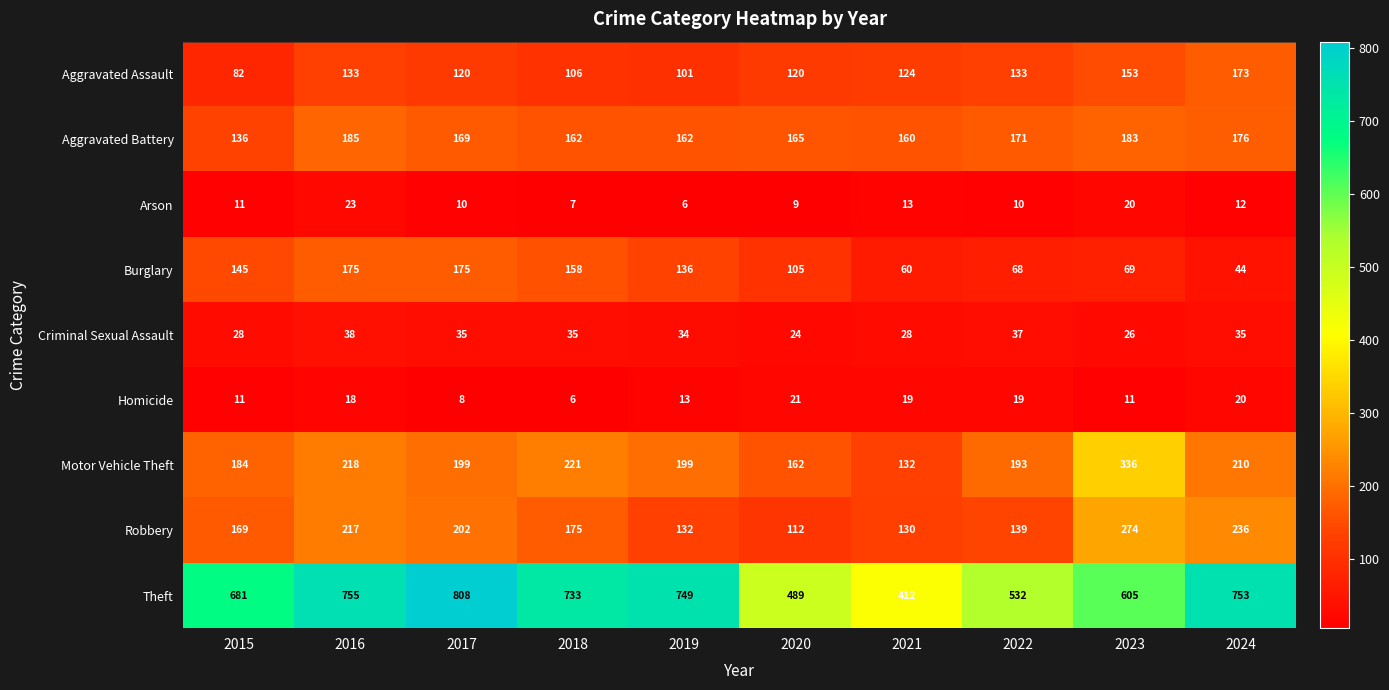

Between 2017 and 2022, which series saw the biggest shift?

Theft